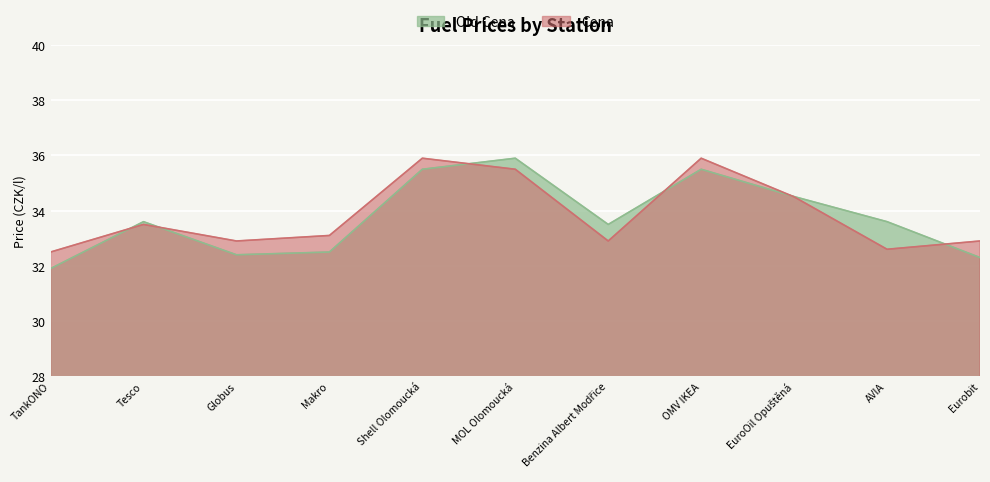

Where is Old Cena nearest to the value 33?

Makro